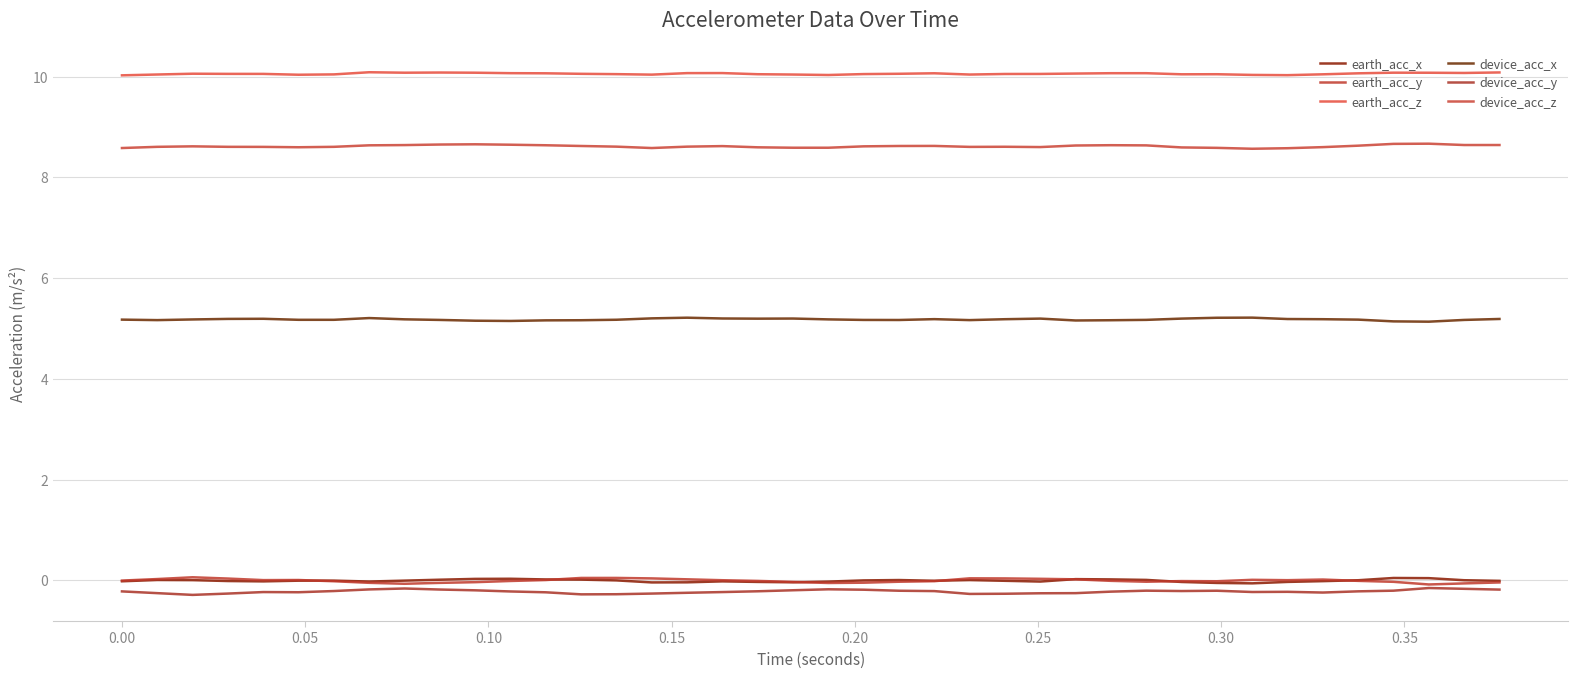

What is the difference between the maximum and second lowest values in the device_acc_y series?

0.1